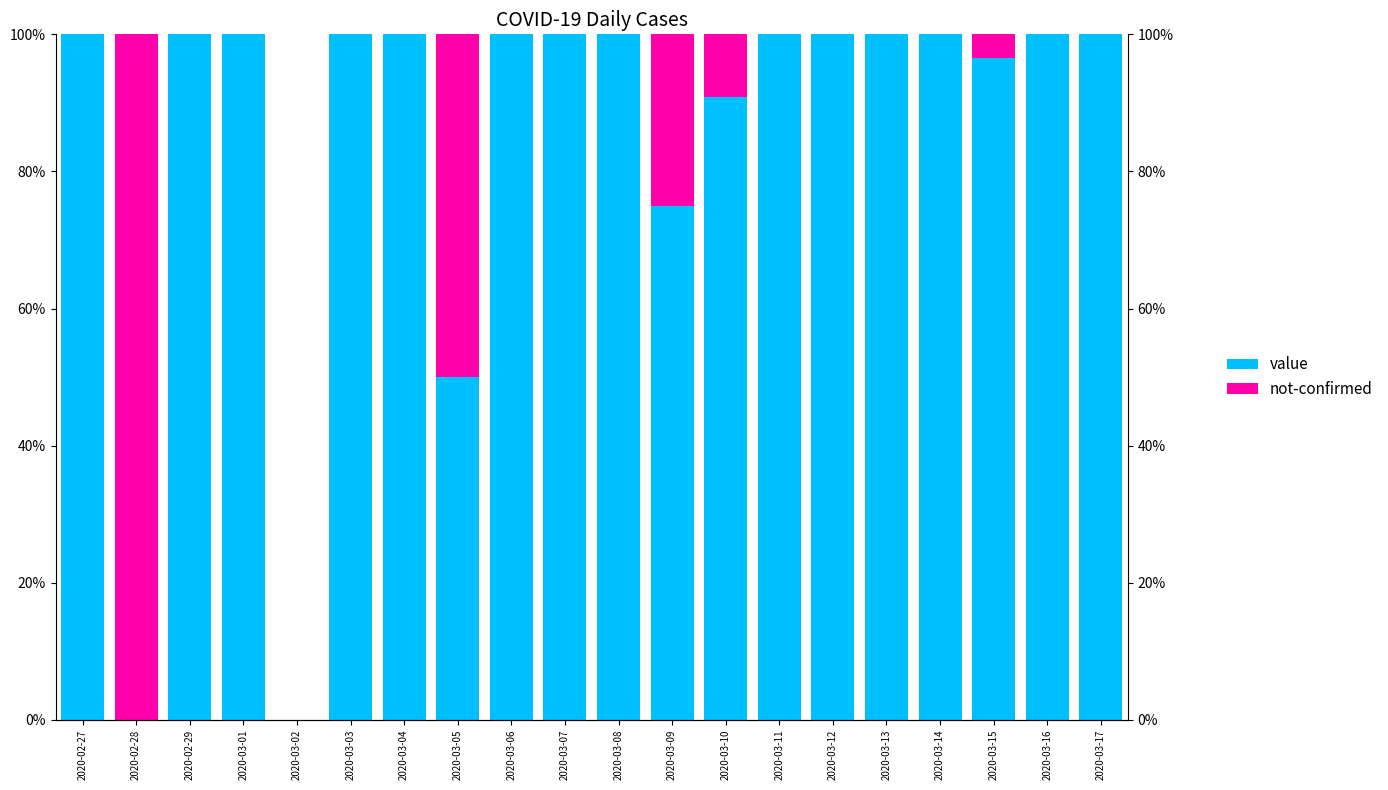

How many groups of bars are there?

20